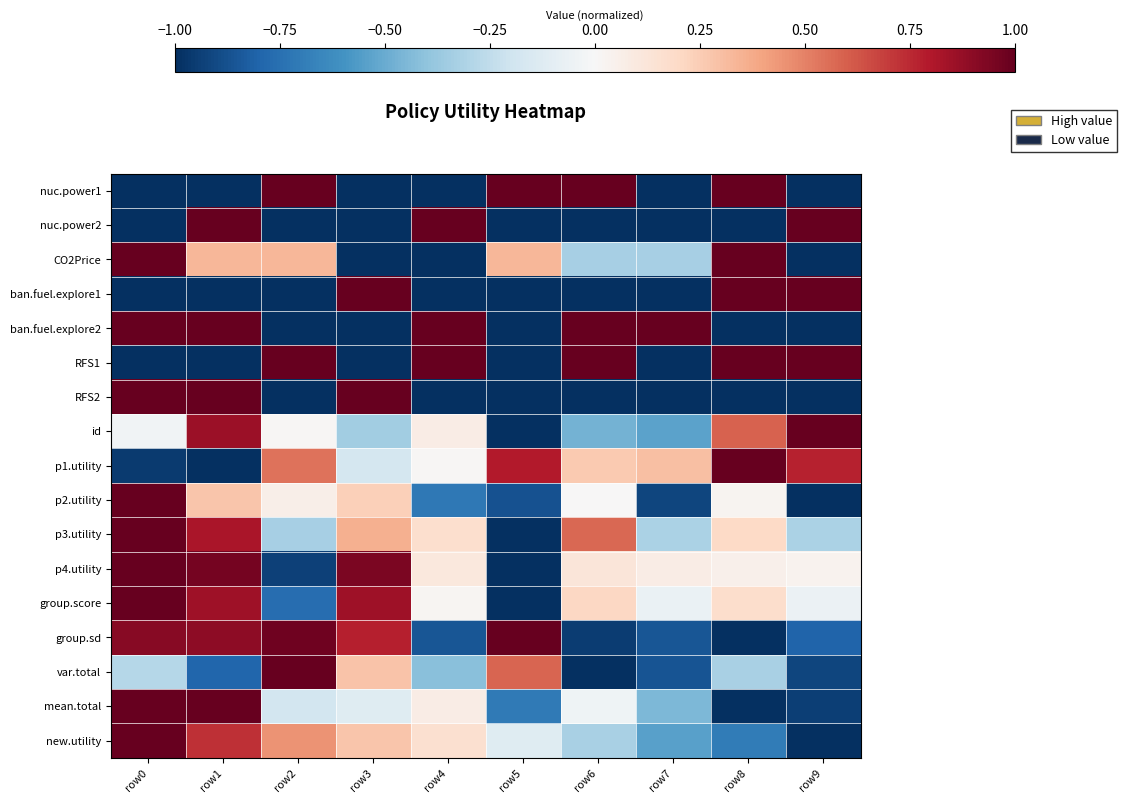

Which label corresponds to the smallest value in the chart?

row0